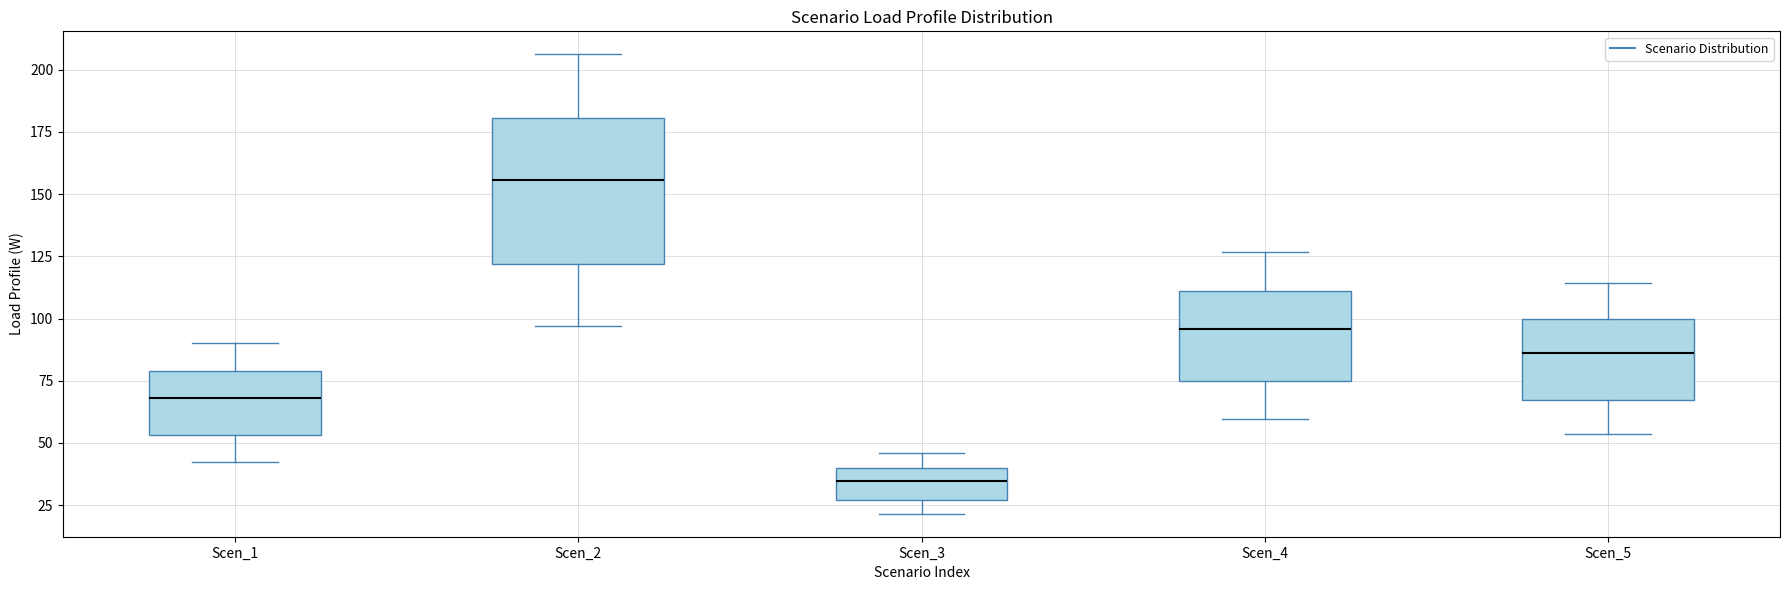

Reading left to right, read every box against the y-axis: the position of its median line, the range the box covers, and the ends of its whiskers. The values are not printed on the chart, so give them approximately, as read against the axis.

Scen_1: median 70, box 55 to 80, whiskers 40 to 90
Scen_2: median 155, box 120 to 180, whiskers 95 to 205
Scen_3: median 35, box 25 to 40, whiskers 20 to 45
Scen_4: median 95, box 75 to 110, whiskers 60 to 125
Scen_5: median 85, box 65 to 100, whiskers 55 to 115